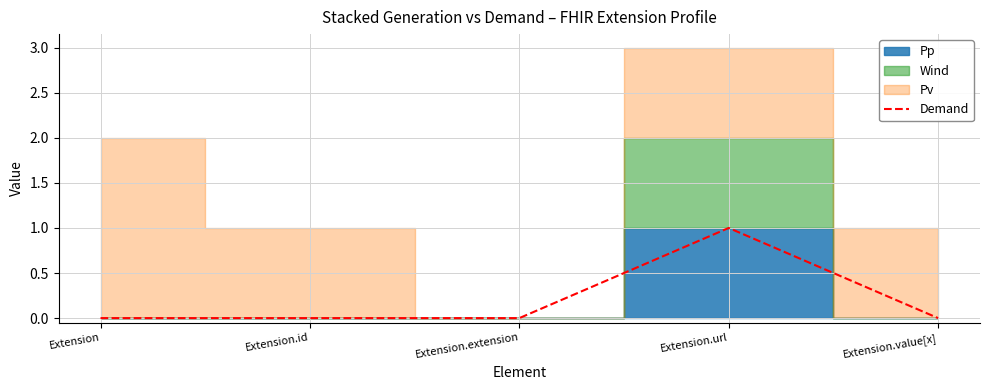

Is it true that Demand equals 0 at Extension.url?

False